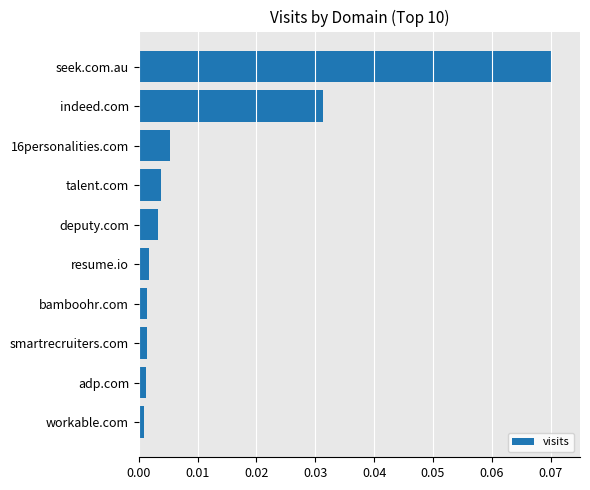

Which category has the highest value across all series?

seek.com.au